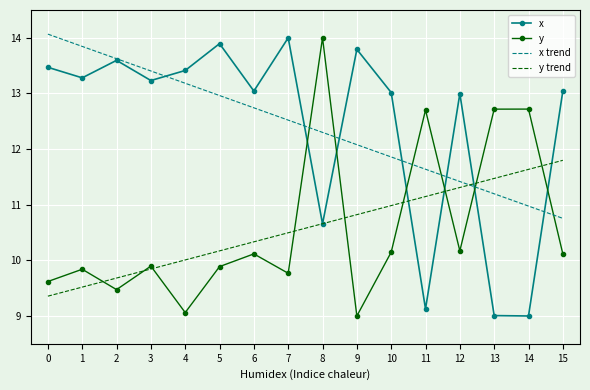

What is the difference between the maximum and minimum values in the x trend series?

3.3